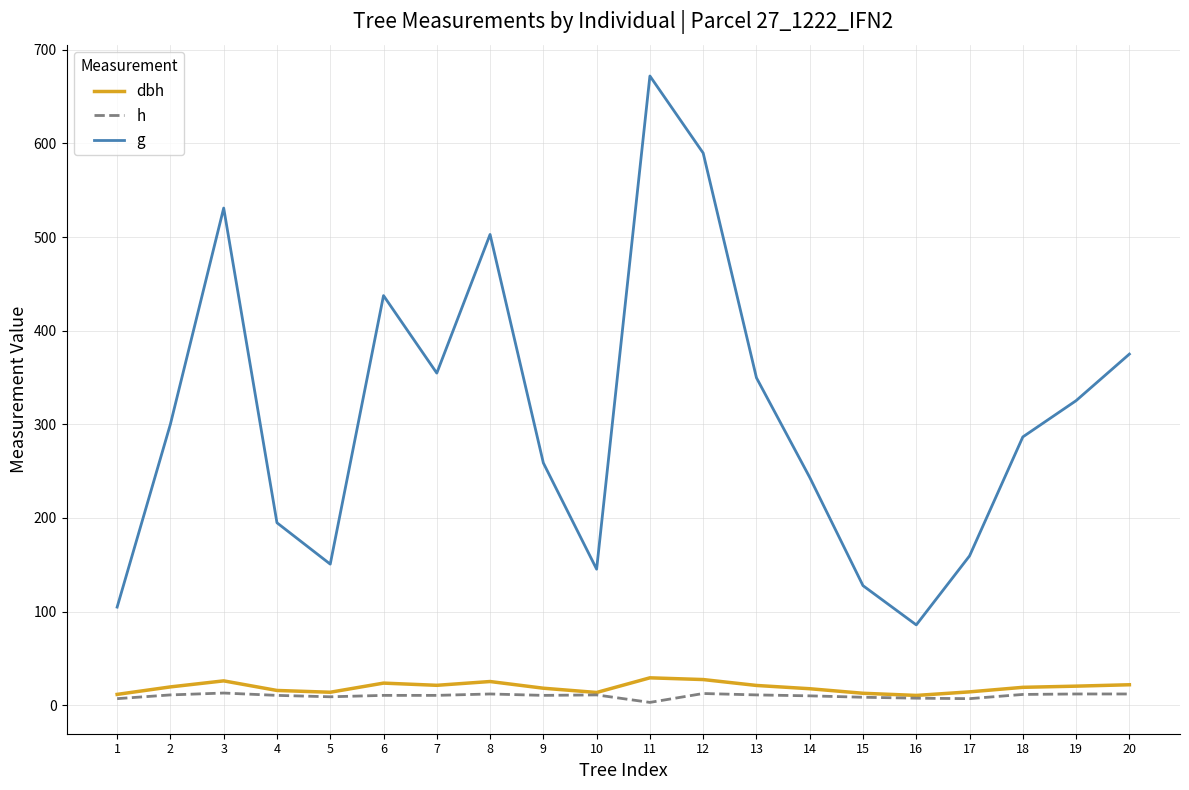

In g, how many points are higher than both neighbors (excluding endpoints)?

4